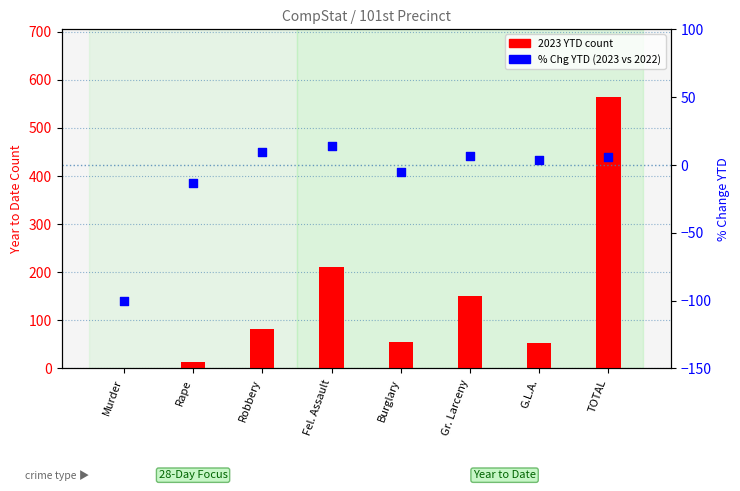

Which series reaches the minimum Y coordinate?

% Chg YTD (2023 vs 2022)